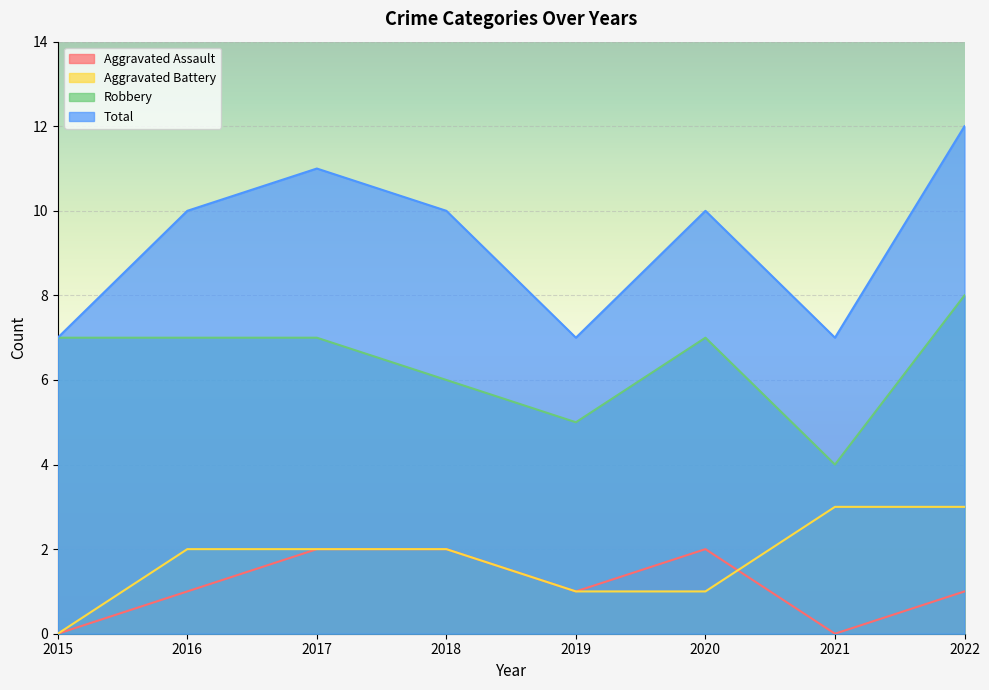

Is it true that Robbery equals 2 at 2017?

False